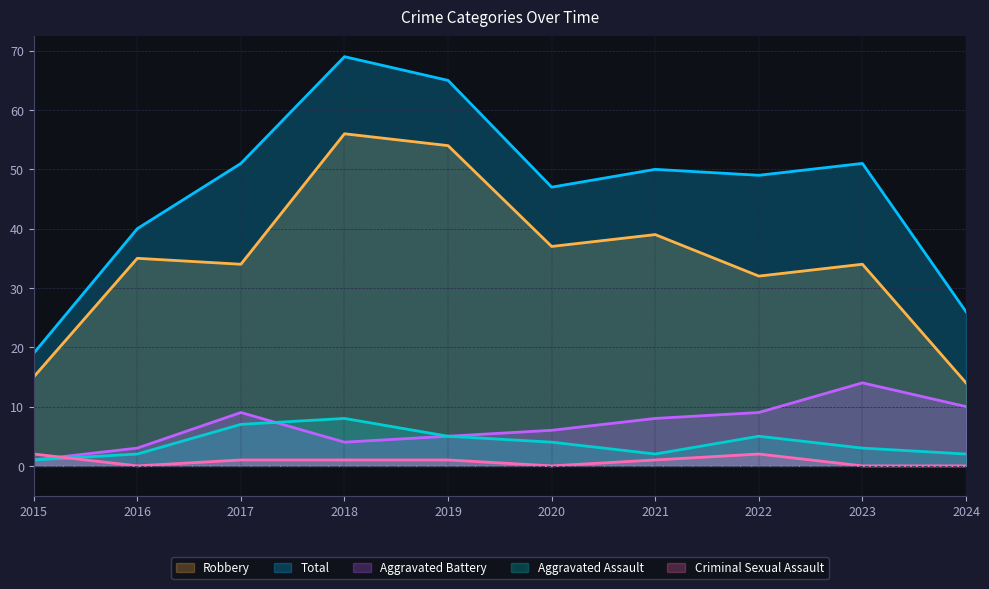

Reading left to right, transcribe all the data shown in this chart.

Robbery: 2015=15	2016=35	2017=34	2018=56	2019=54	2020=37	2021=39	2022=32	2023=34	2024=14
Total: 2015=19	2016=40	2017=51	2018=69	2019=65	2020=47	2021=50	2022=49	2023=51	2024=26
Aggravated Battery: 2015=1	2016=3	2017=9	2018=4	2019=5	2020=6	2021=8	2022=9	2023=14	2024=10
Aggravated Assault: 2015=1	2016=2	2017=7	2018=8	2019=5	2020=4	2021=2	2022=5	2023=3	2024=2
Criminal Sexual Assault: 2015=2	2016=0	2017=1	2018=1	2019=1	2020=0	2021=1	2022=2	2023=0	2024=0